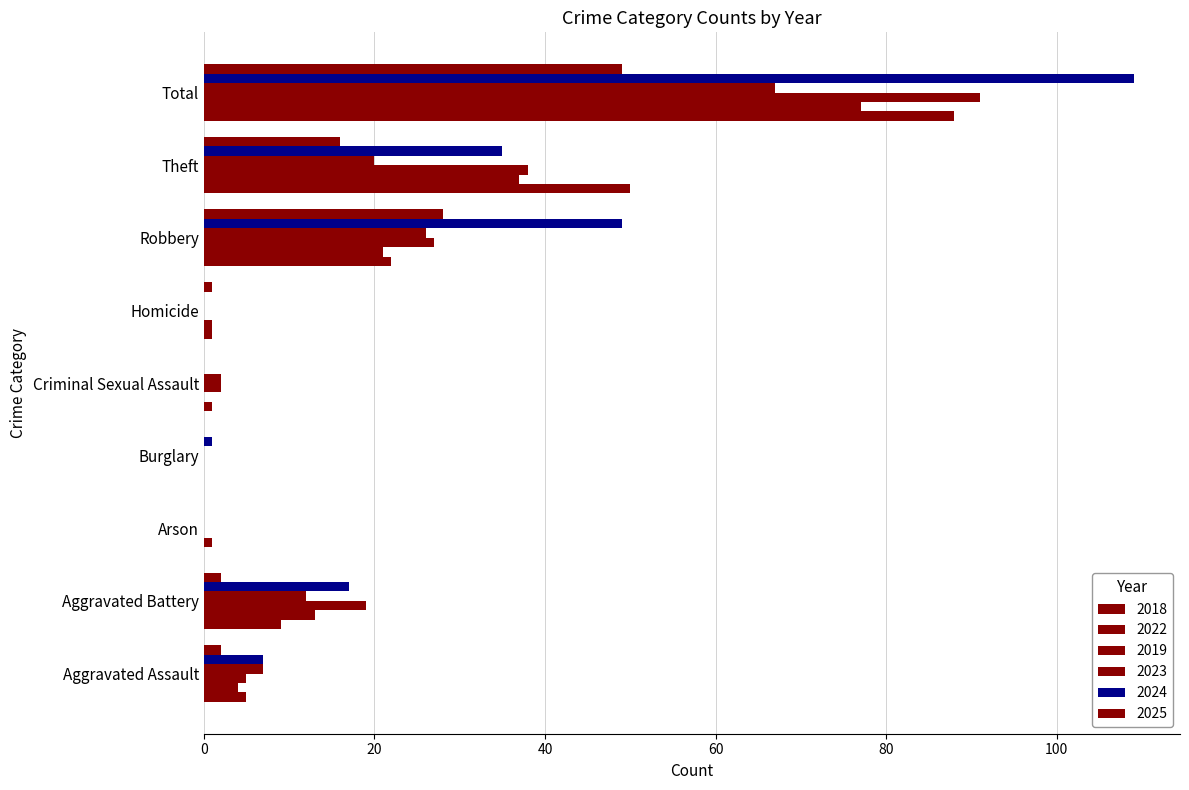

Is it true that 2025 equals 49 at Total?

True